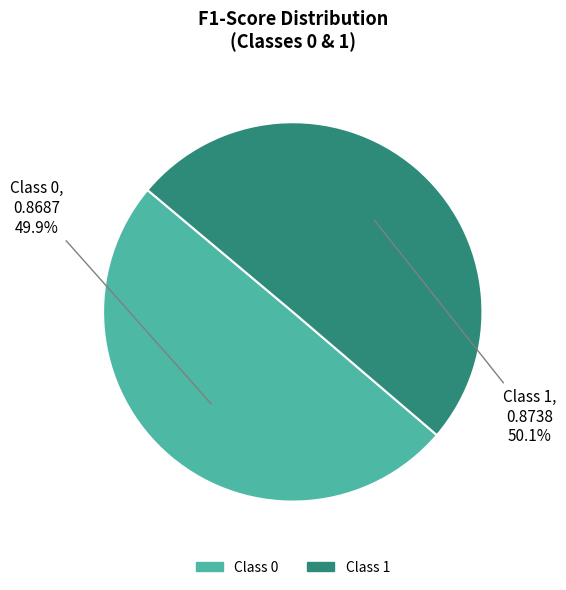

Does any single category account for the majority?

Yes